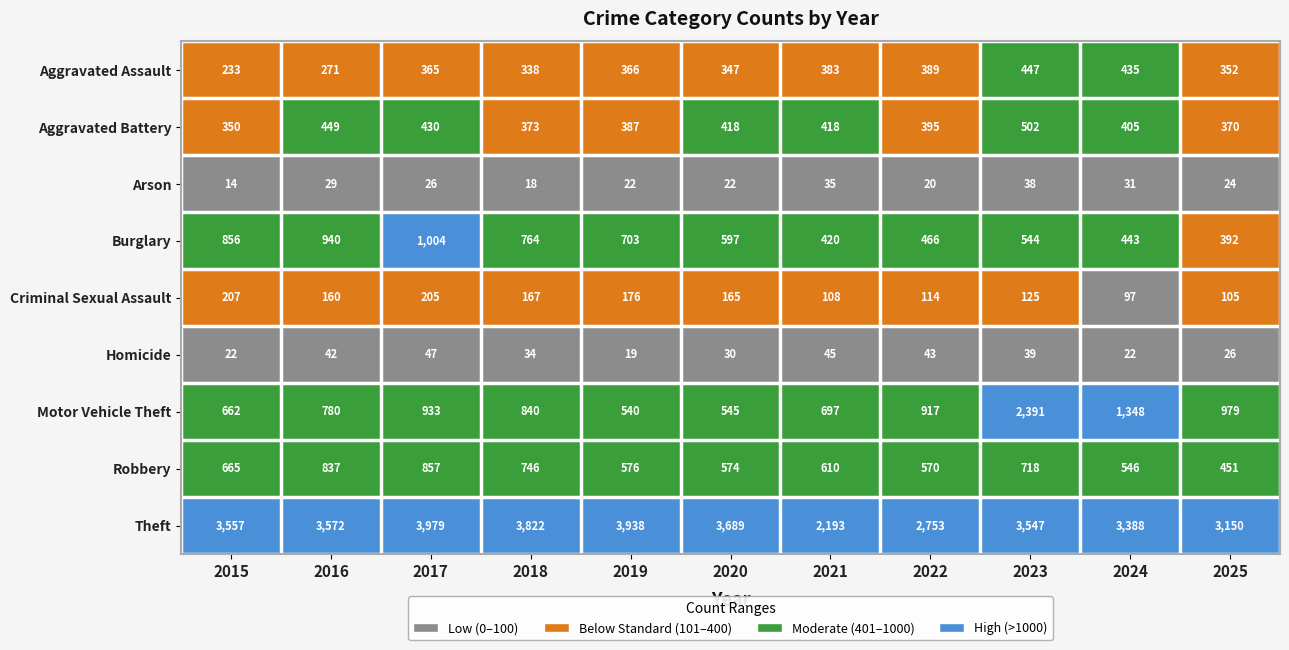

How many series are shown in this chart?

9